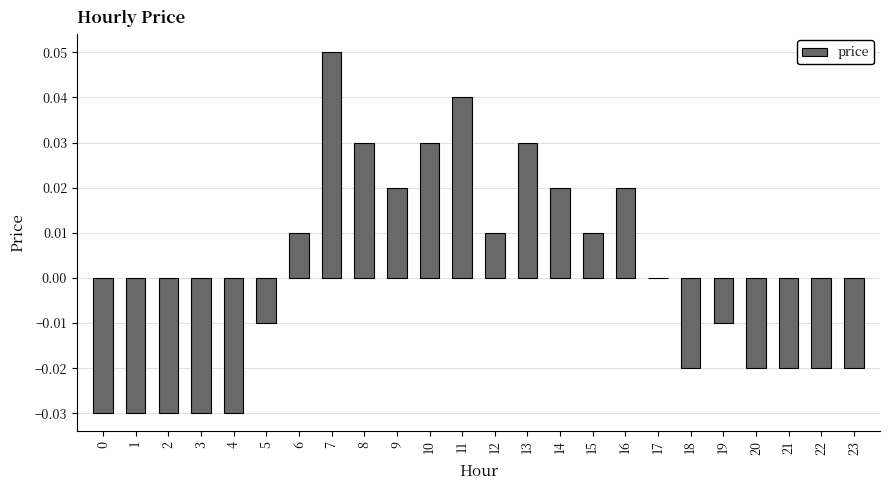

At which label is the value closest to 0?

17